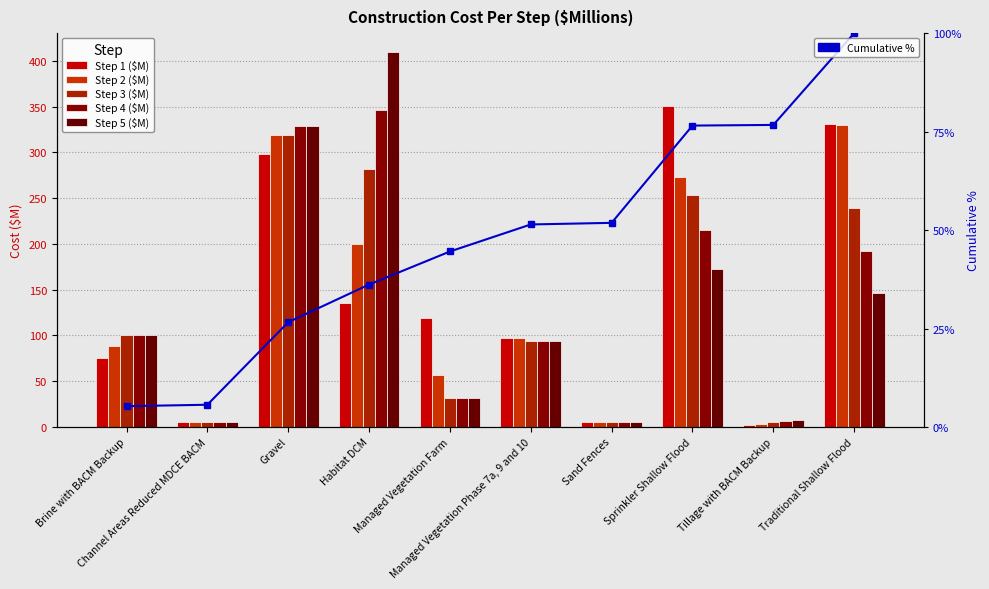

How many data points in Step 3 ($M) are less than 100?

5